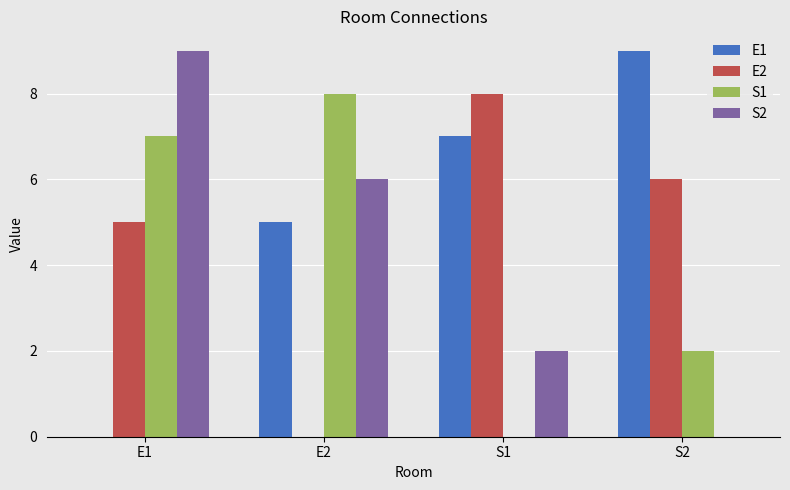

At which label is E2 closest to 4?

E1